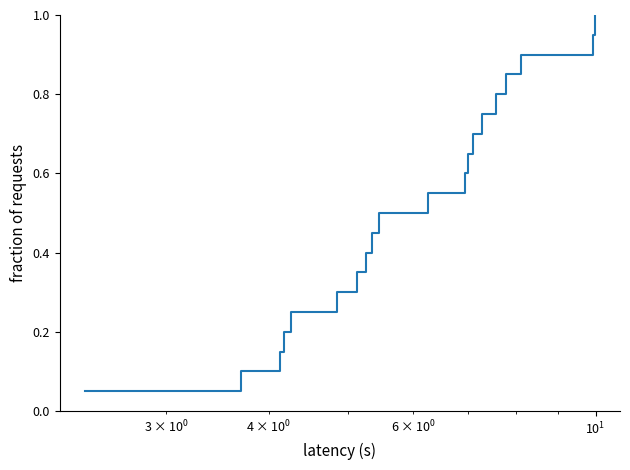

What is the greatest value displayed?

1.0